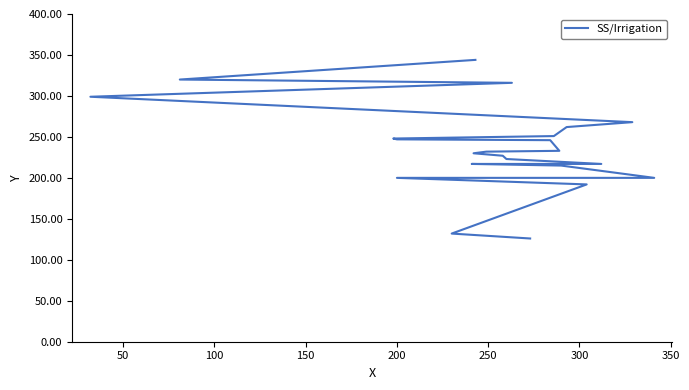

Read the value at 200.

247